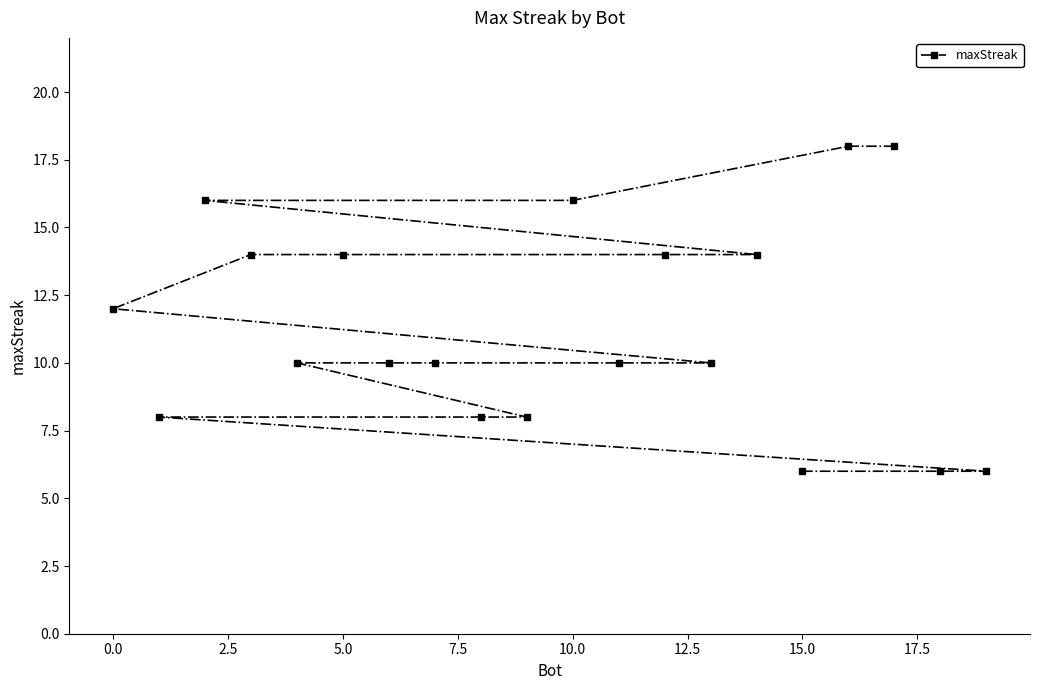

What is the minimum value shown in the chart?

6